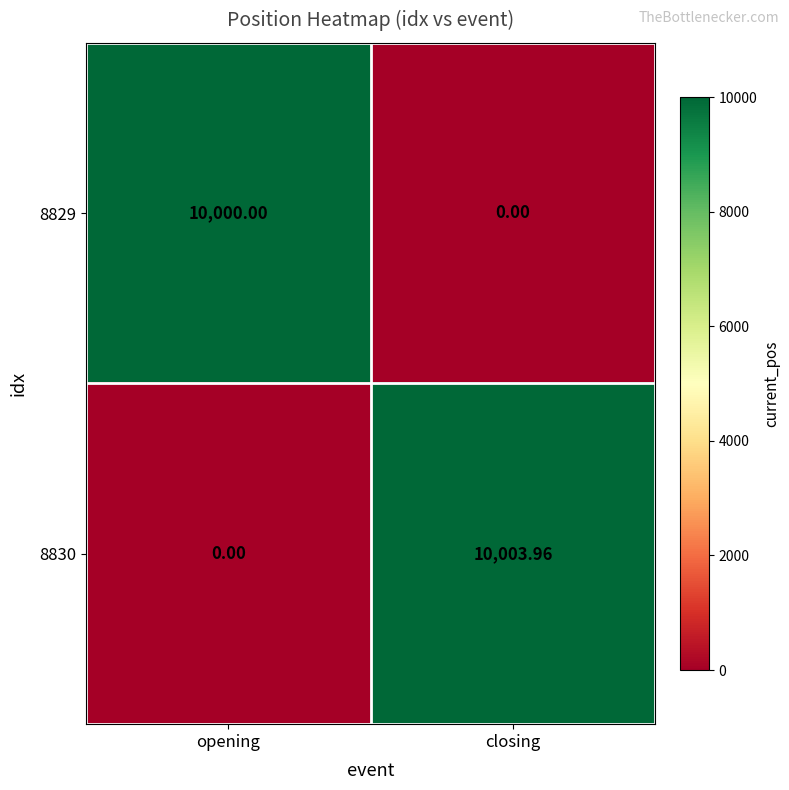

Count the number of categories in the chart.

2